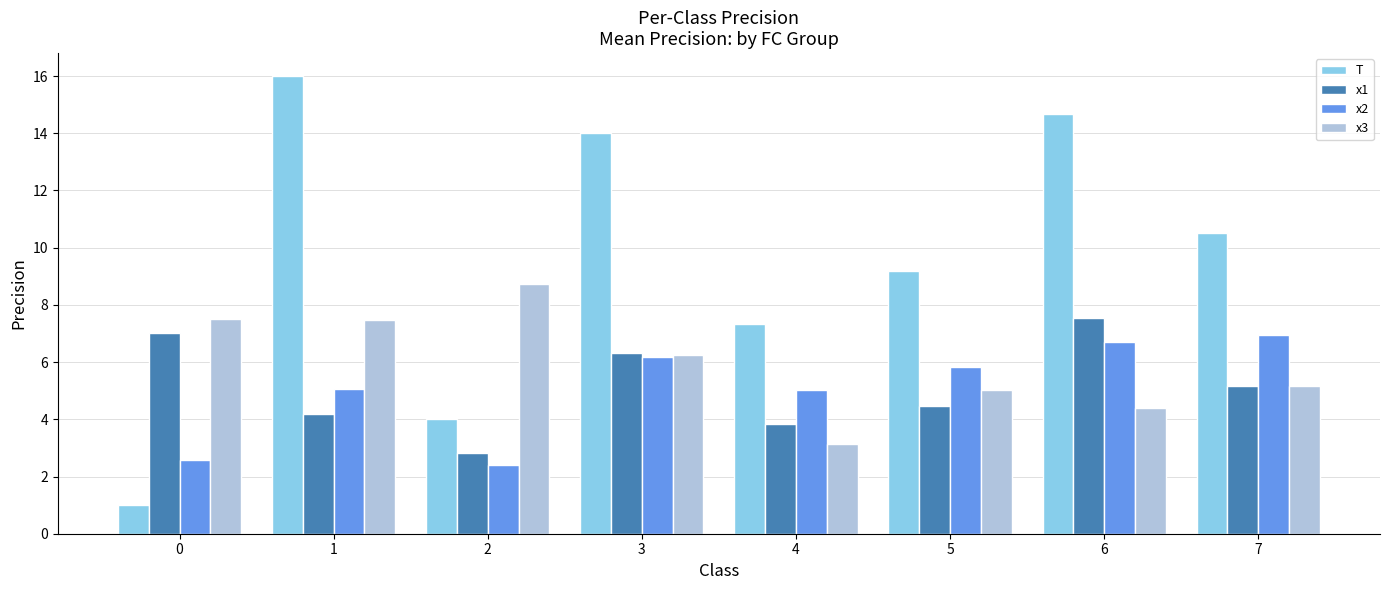

Does the chart contain any negative values?

No